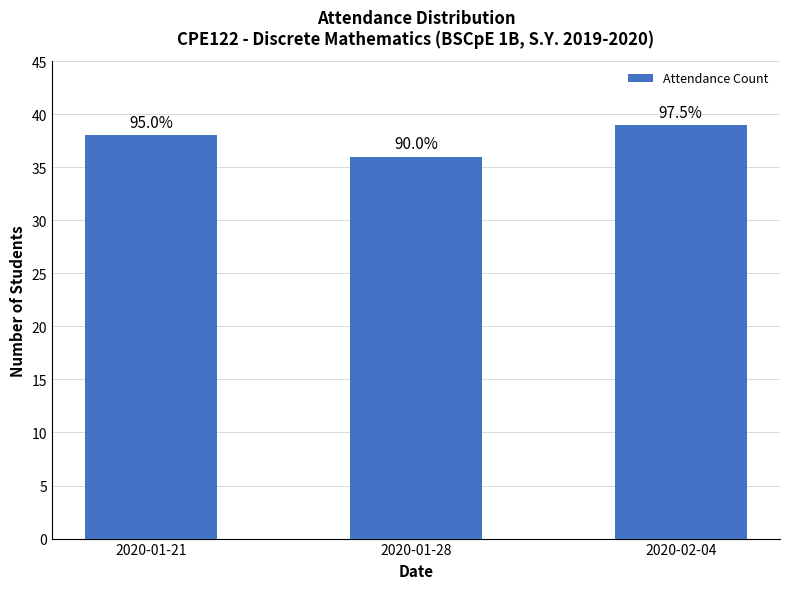

Does the chart contain any negative values?

No